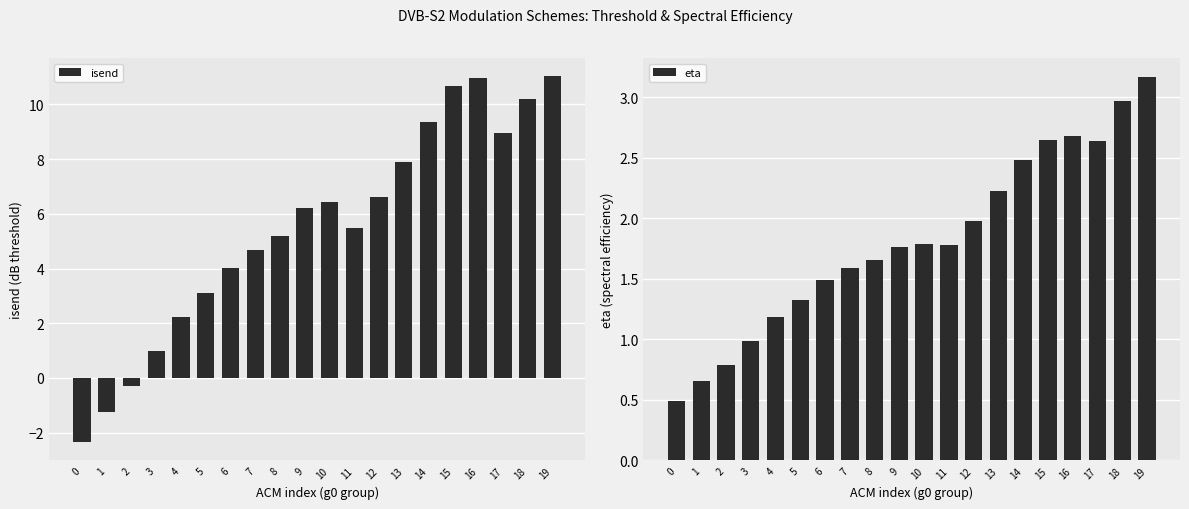

Rank the series by their maximum value, from highest to lowest.

isend, eta